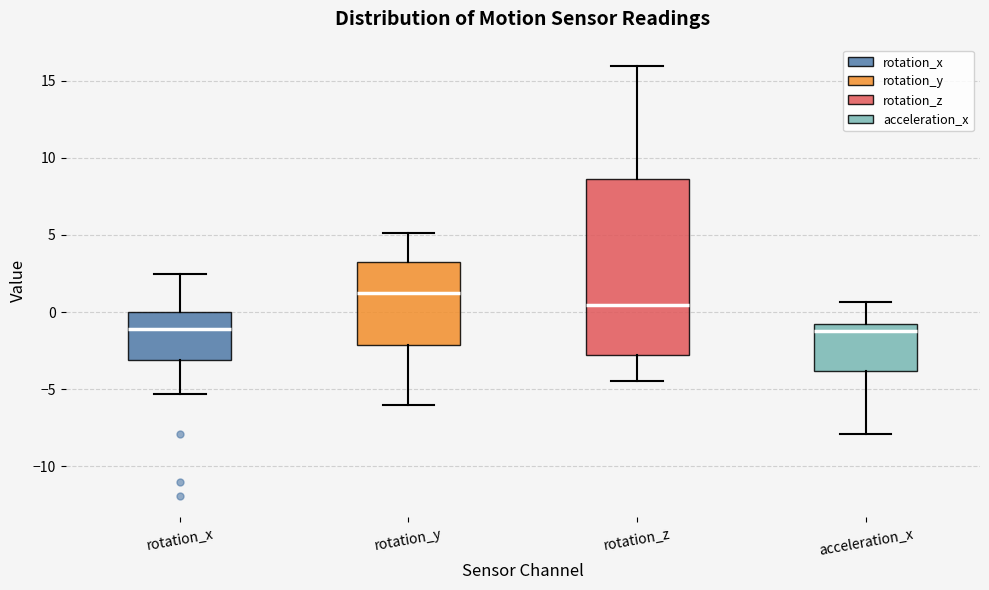

Comparing the boxes themselves (not the whiskers), which one is the tallest?

rotation_z